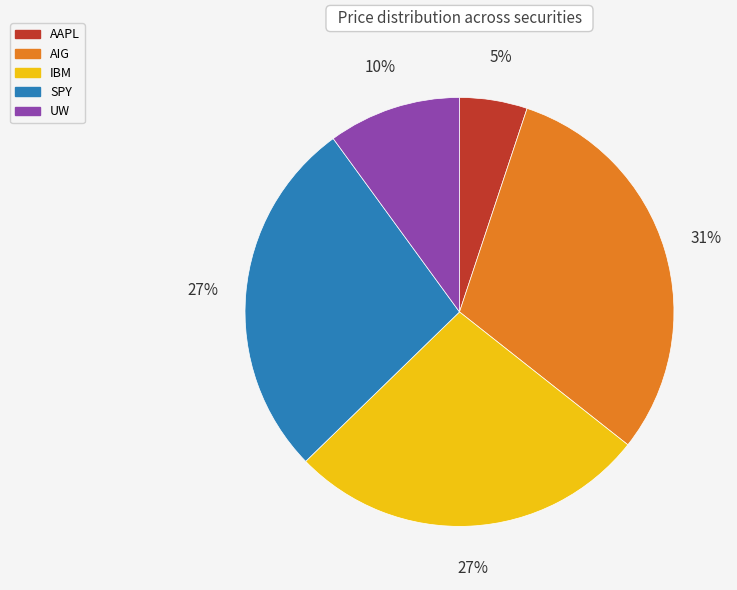

To the nearest percent, what is the combined percentage of AIG and IBM?

58%